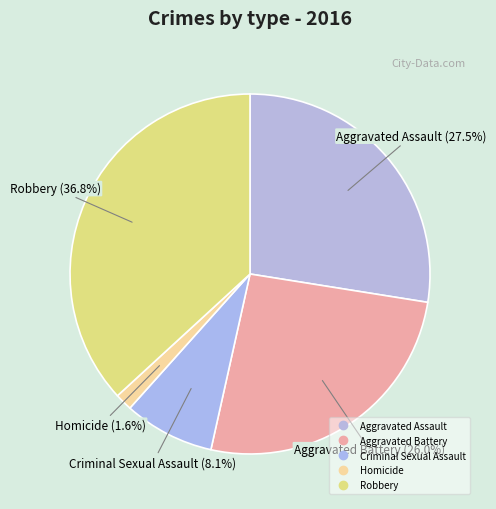

To the nearest percent, what percentage of the pie is Robbery?

37%